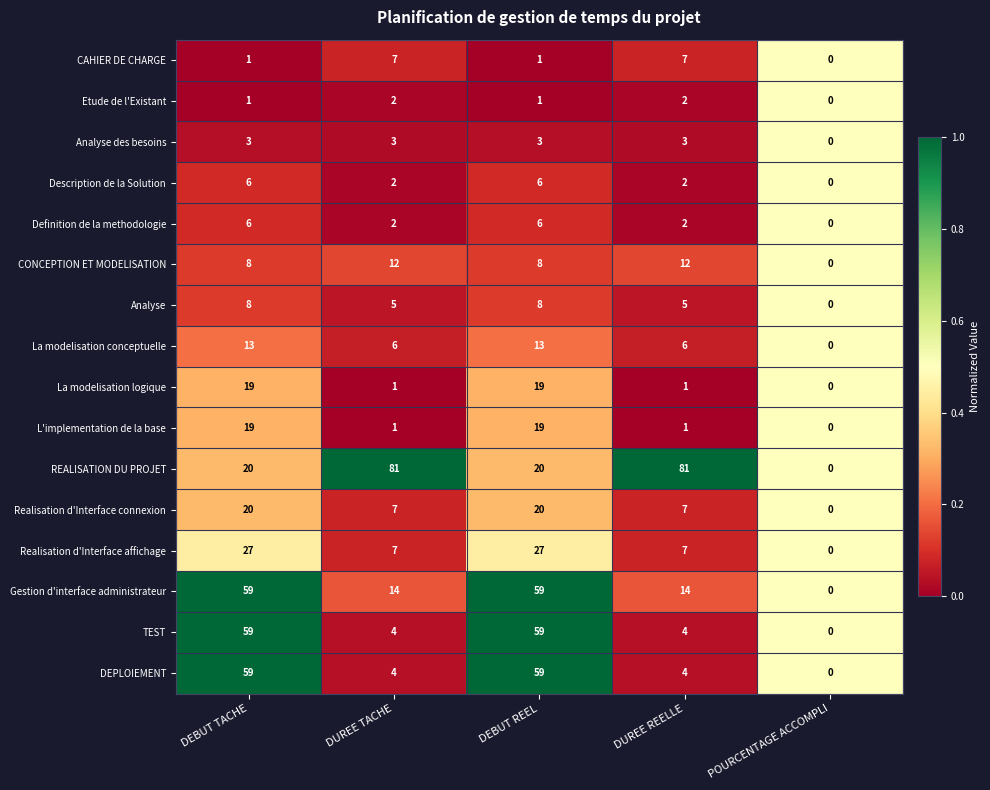

What is the average value of the REALISATION DU PROJET series?

40